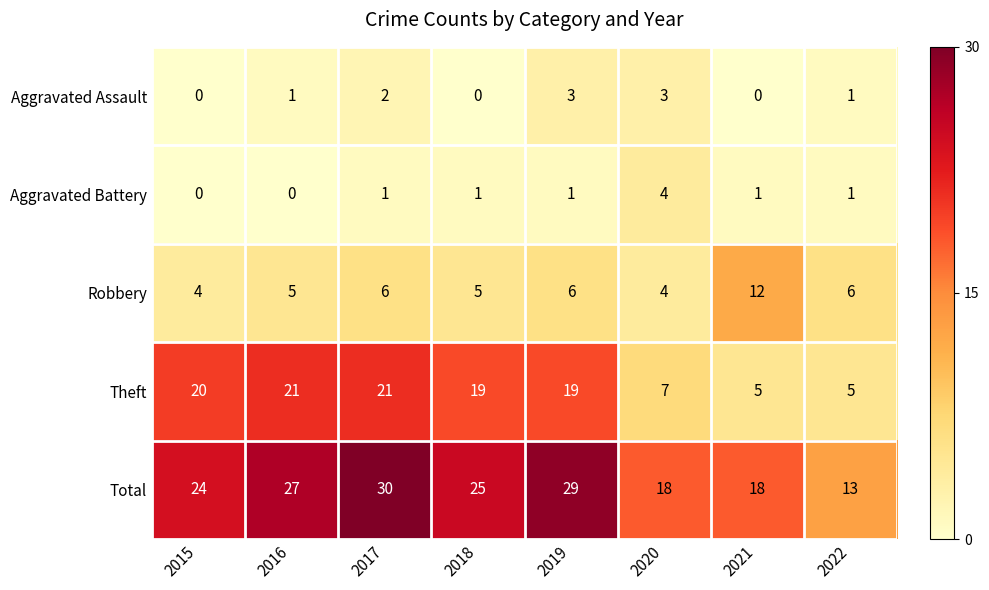

Which series has the largest range (max minus min)?

Total